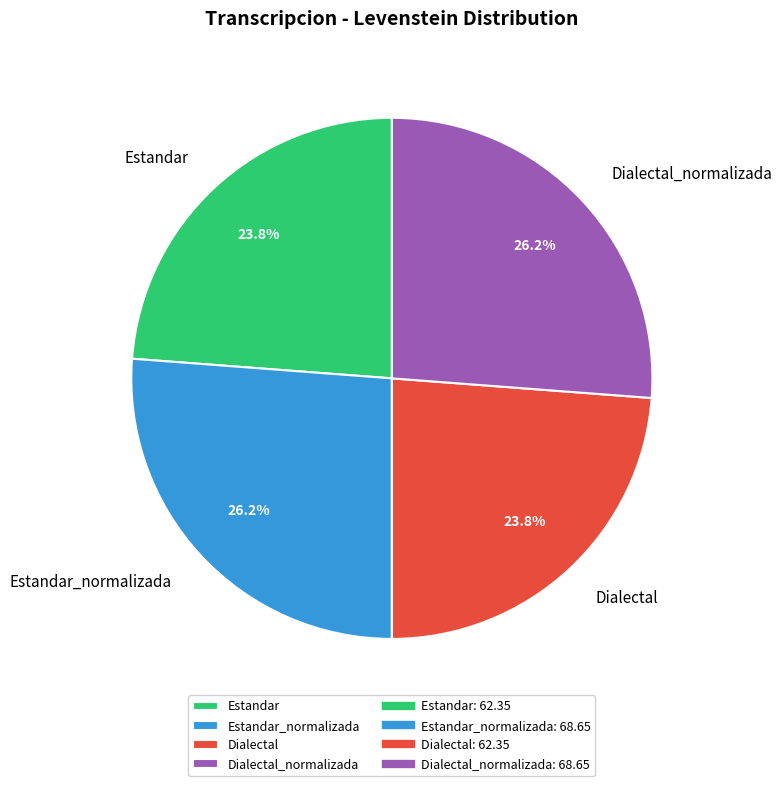

True or false: Dialectal_normalizada accounts for 26% of the total.

True